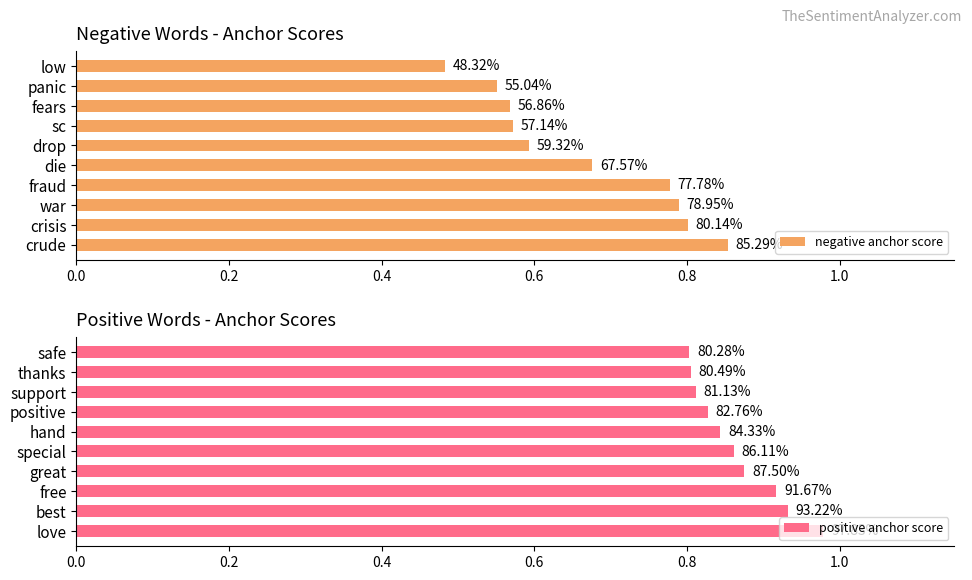

Count the negative anchor score values in the range 0 to 1.

10